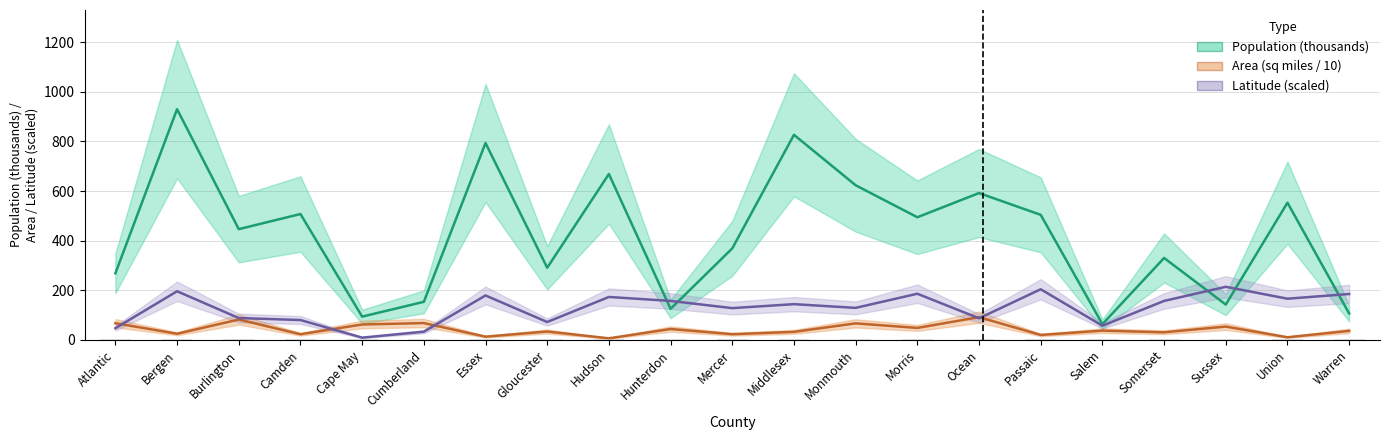

The value of Area (sq miles / 10) at Cumberland is 67.8. True or false?

True